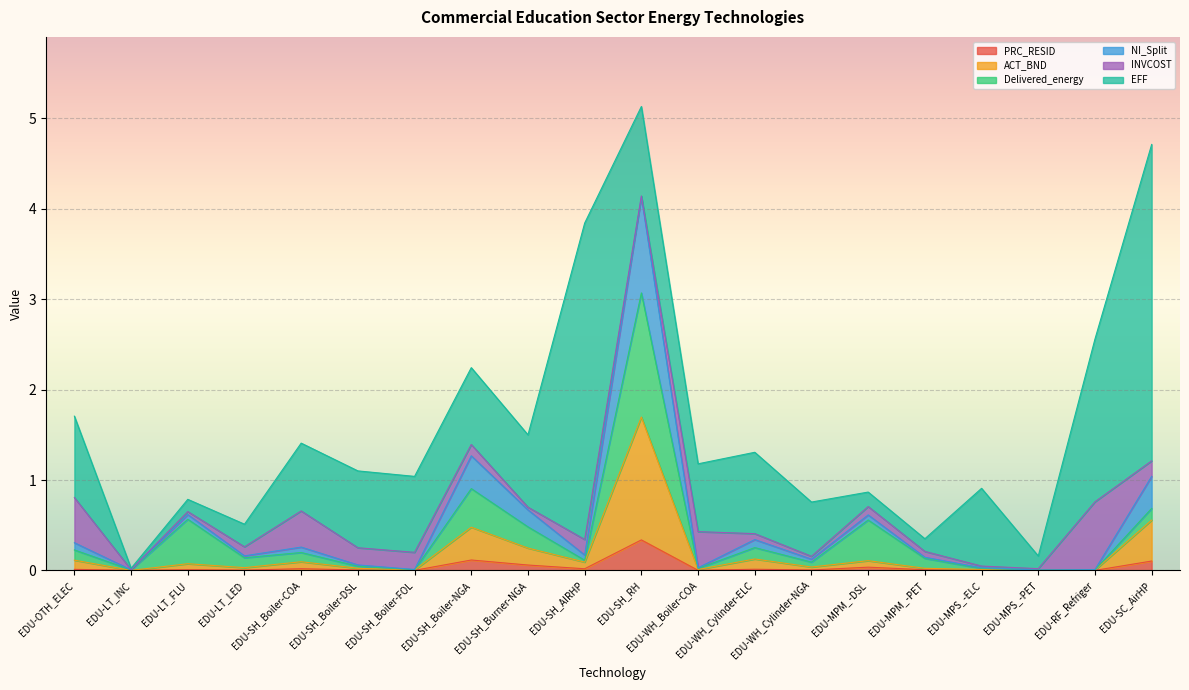

What are all the series names shown in the legend?

PRC_RESID, ACT_BND, Delivered_energy, NI_Split, INVCOST, EFF